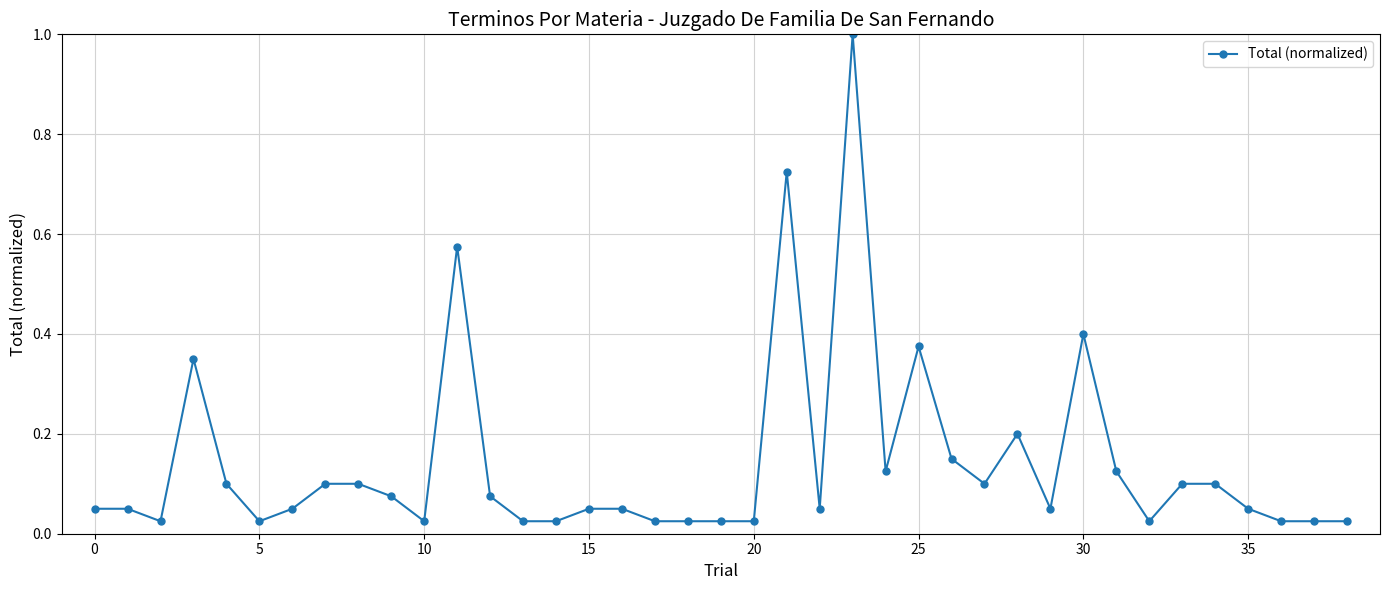

What is the value of the 29th point from the left?

0.2